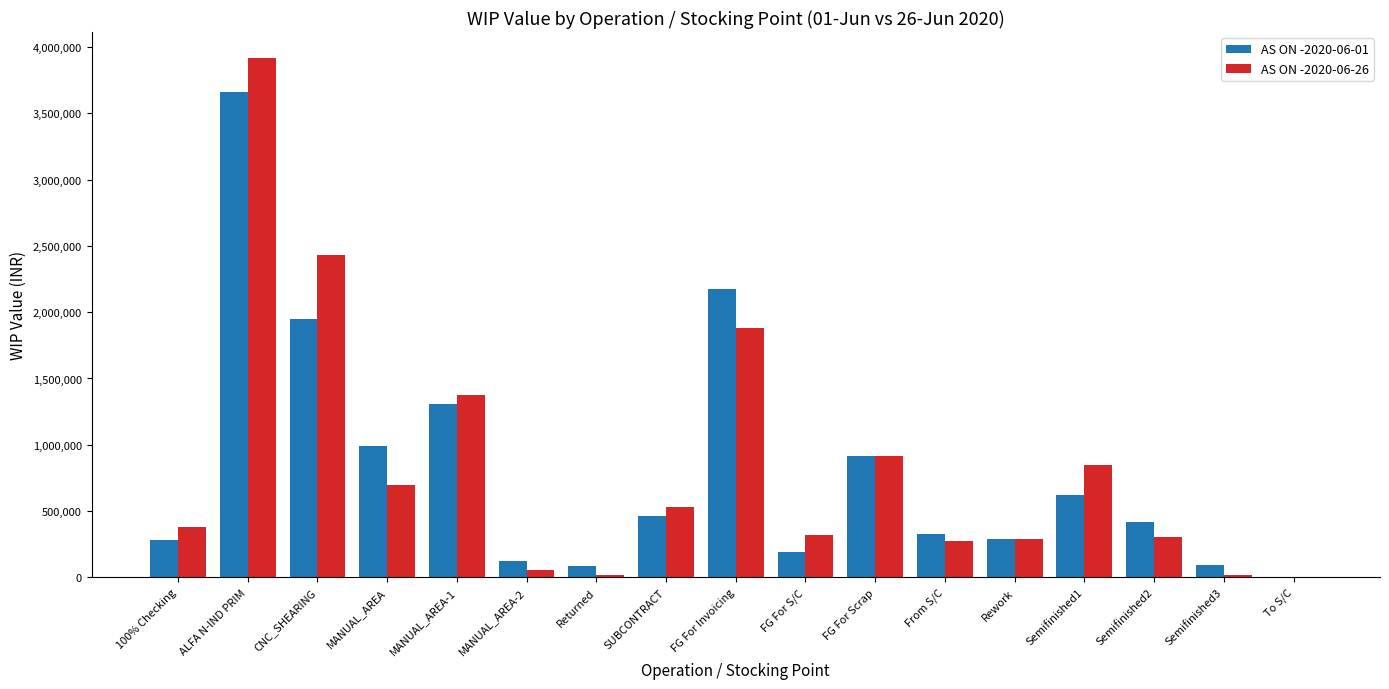

What is the maximum value for AS ON -2020-06-01?

3660037.2